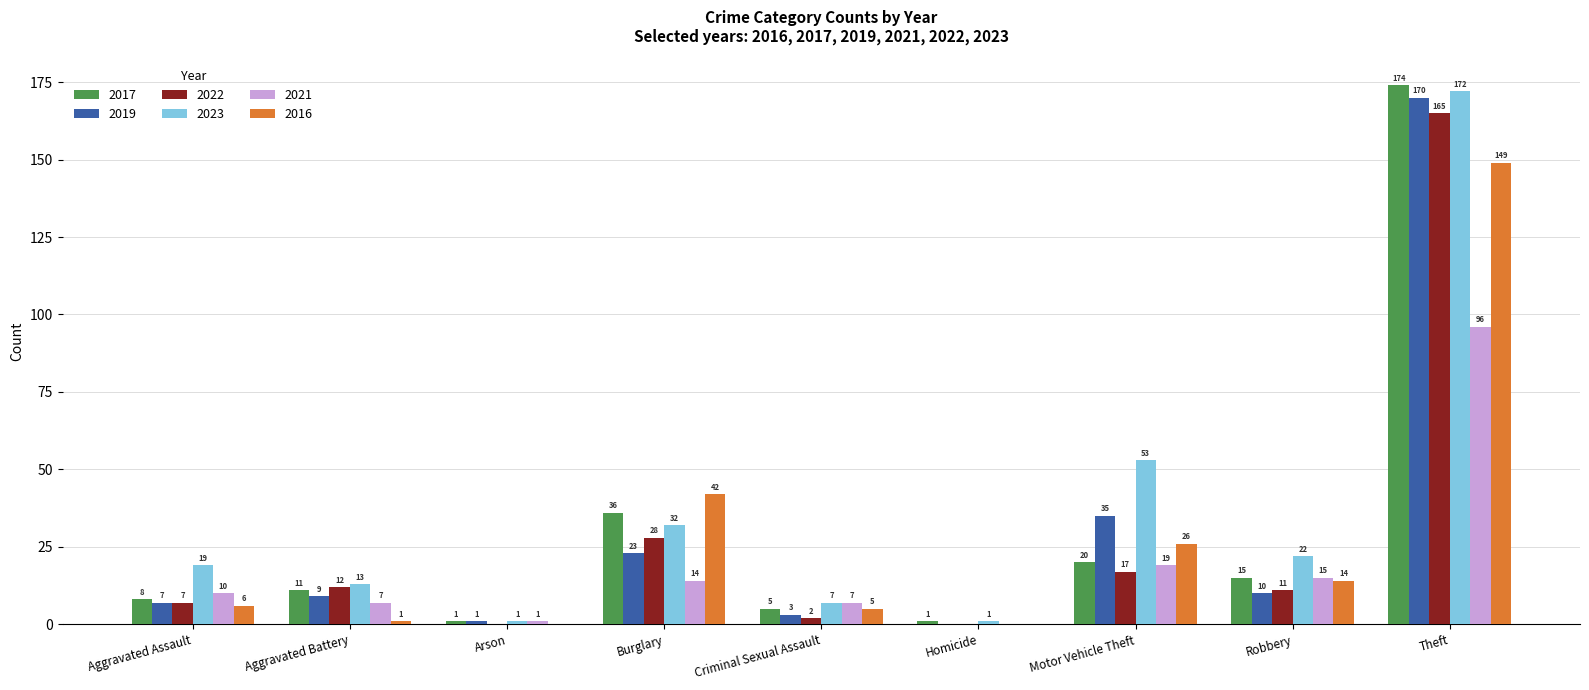

The value of 2019 at Criminal Sexual Assault is 3. True or false?

True